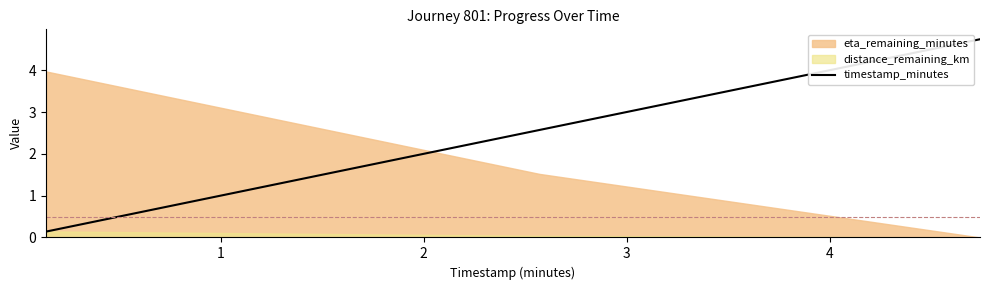

How many values in the timestamp_minutes series exceed 2?

2